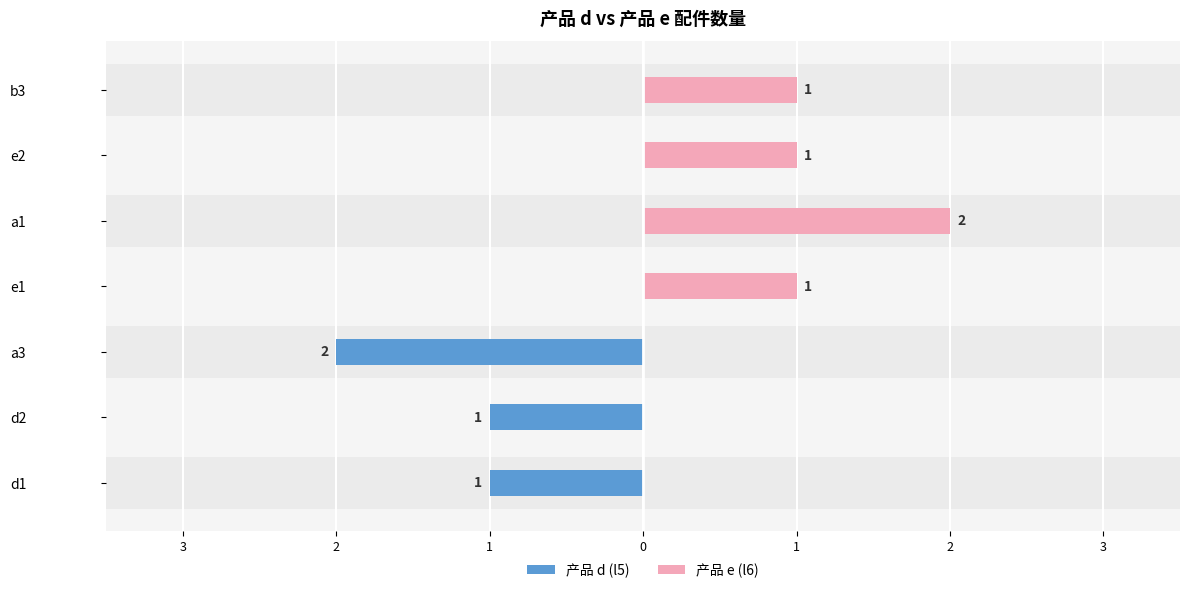

How many groups of bars are there?

7